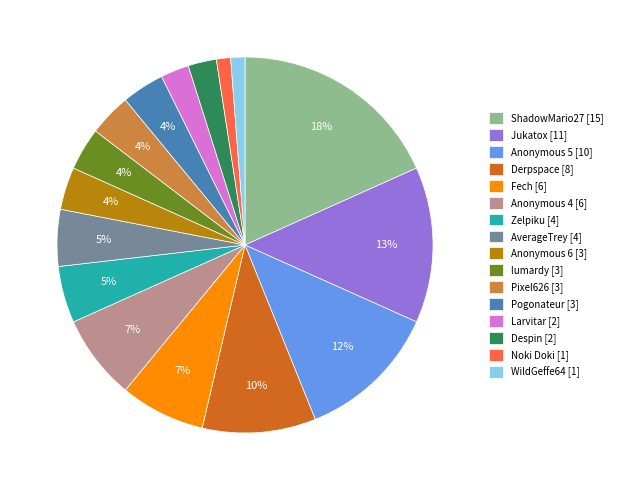

What is the ratio of the value at lumardy to the value at Anonymous 5?

0.3